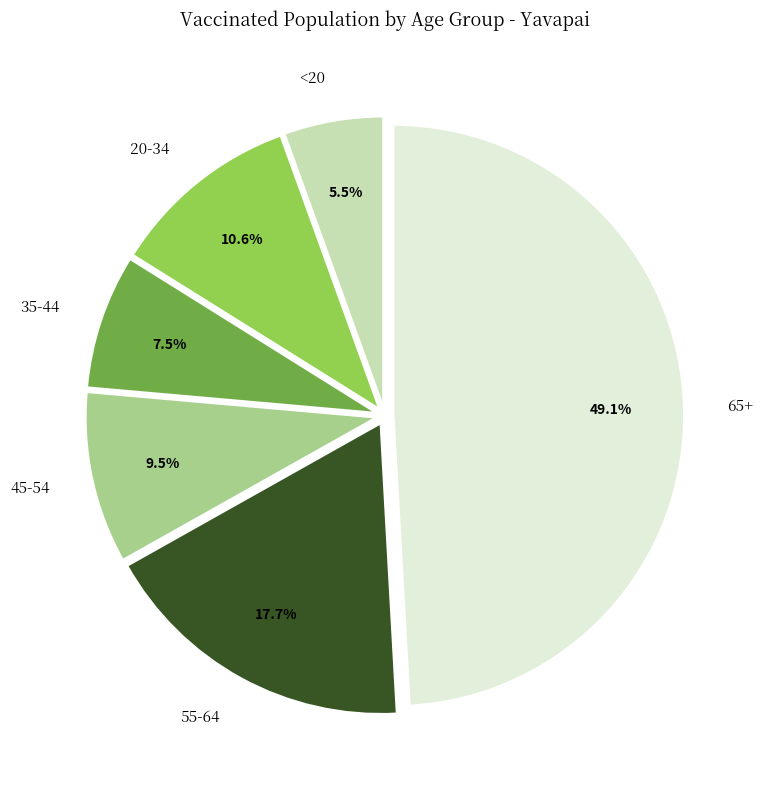

Rank the categories by value from highest to lowest.

65+, 55-64, 20-34, 45-54, 35-44, <20